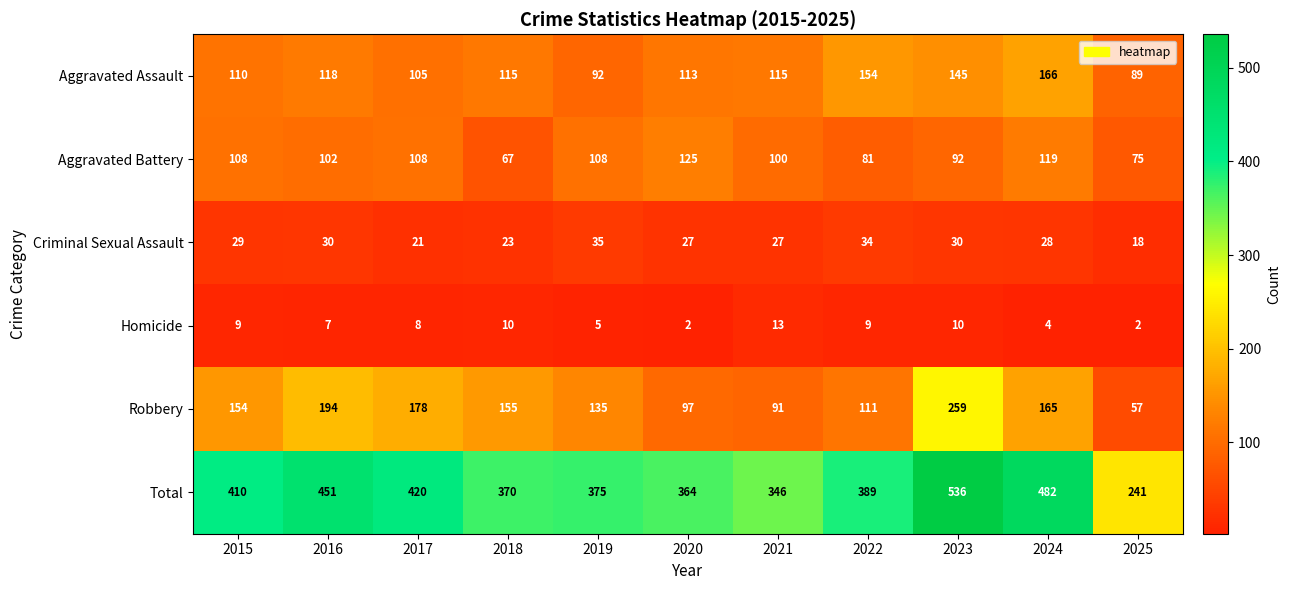

True or false: Aggravated Assault has a value of 264 at 2022.

False